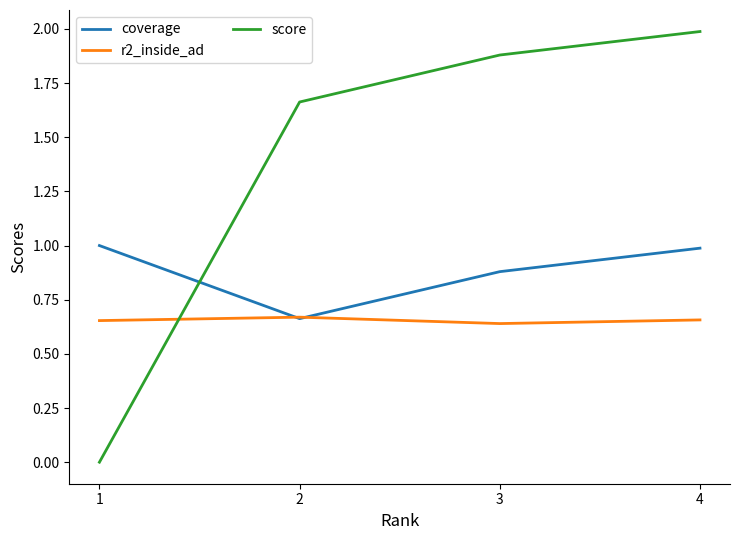

What is the approximate value of coverage at 1?

1.0